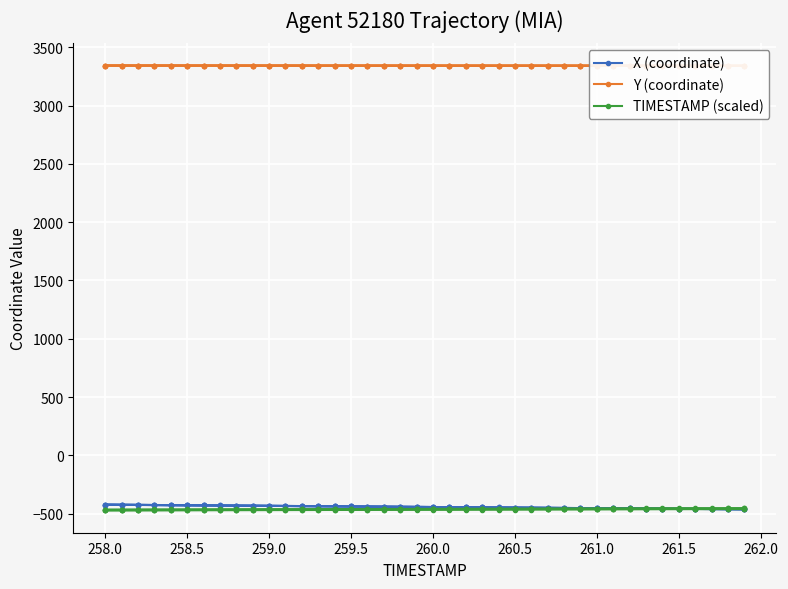

True or false: X (coordinate) and Y (coordinate) intersect in this chart.

False